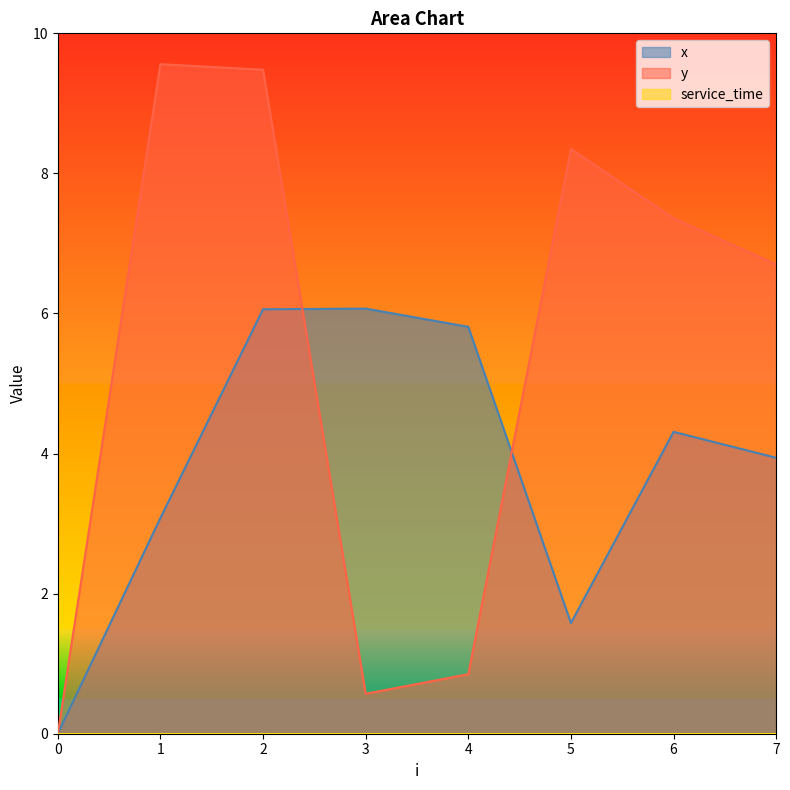

Does the chart have visible grid lines?

No